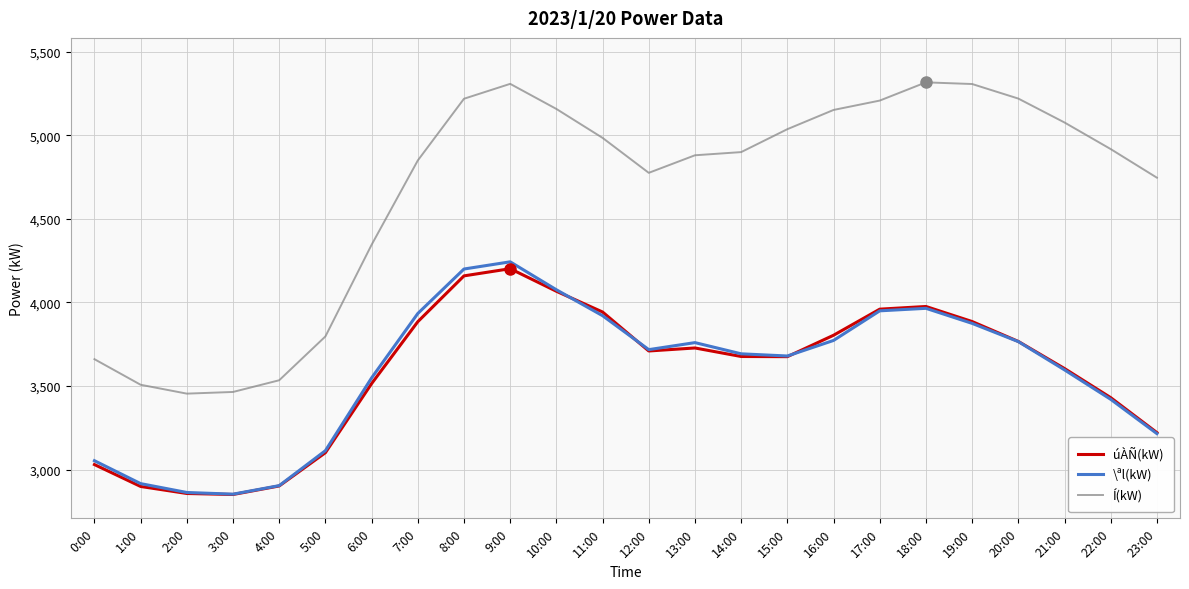

True or false: Í(kW) and úÀÑ(kW) cross at least once.

False